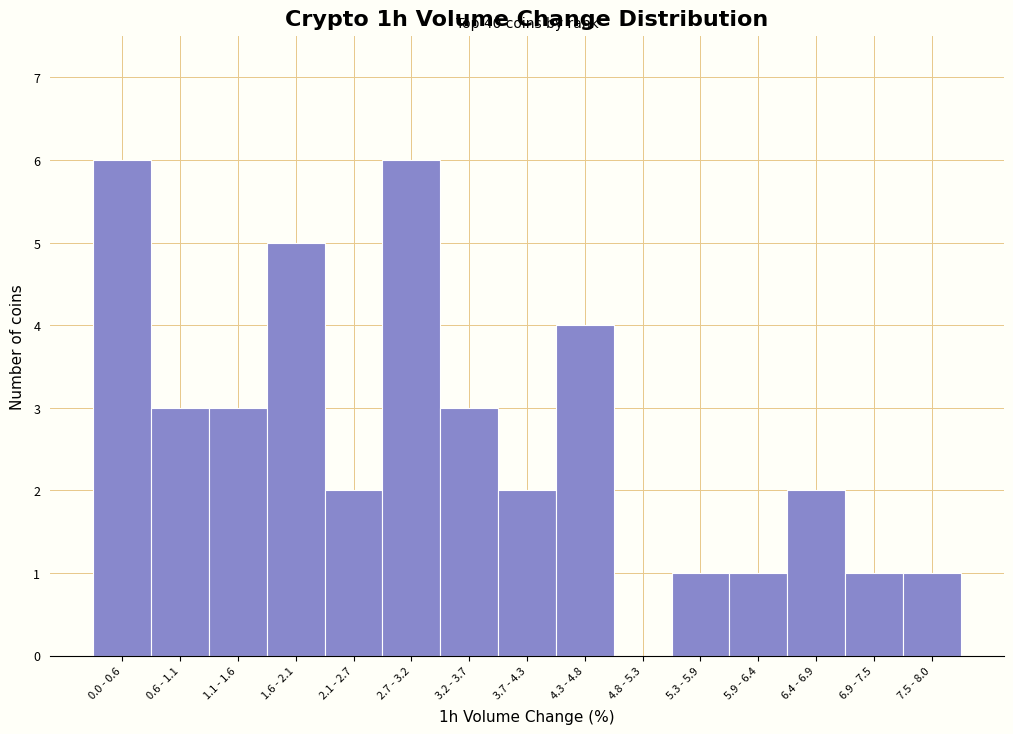

Reading left to right, what are all the values shown in this chart?

0.0 - 0.6=6	0.6 - 1.1=3	1.1 - 1.6=3	1.6 - 2.1=5	2.1 - 2.7=2	2.7 - 3.2=6	3.2 - 3.7=3	3.7 - 4.3=2	4.3 - 4.8=4	4.8 - 5.3=0	5.3 - 5.9=1	5.9 - 6.4=1	6.4 - 6.9=2	6.9 - 7.5=1	7.5 - 8.0=1